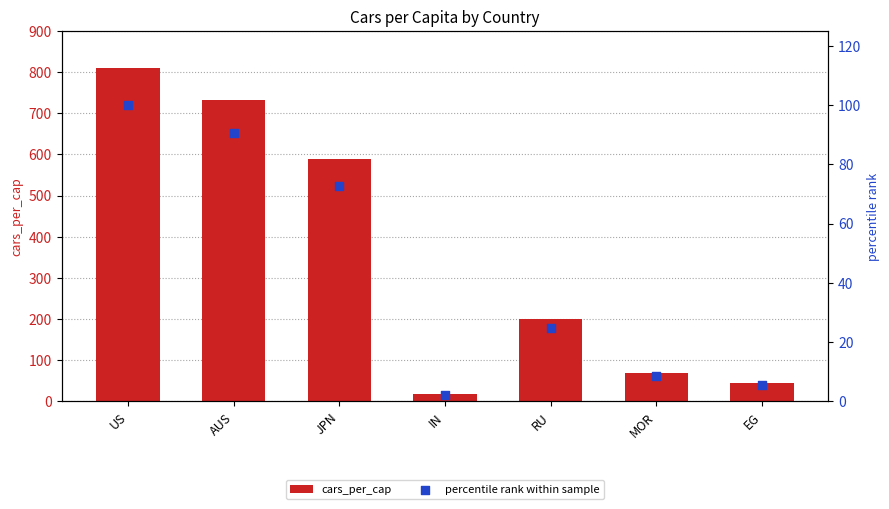

What is the total value across all series at RU?

224.7